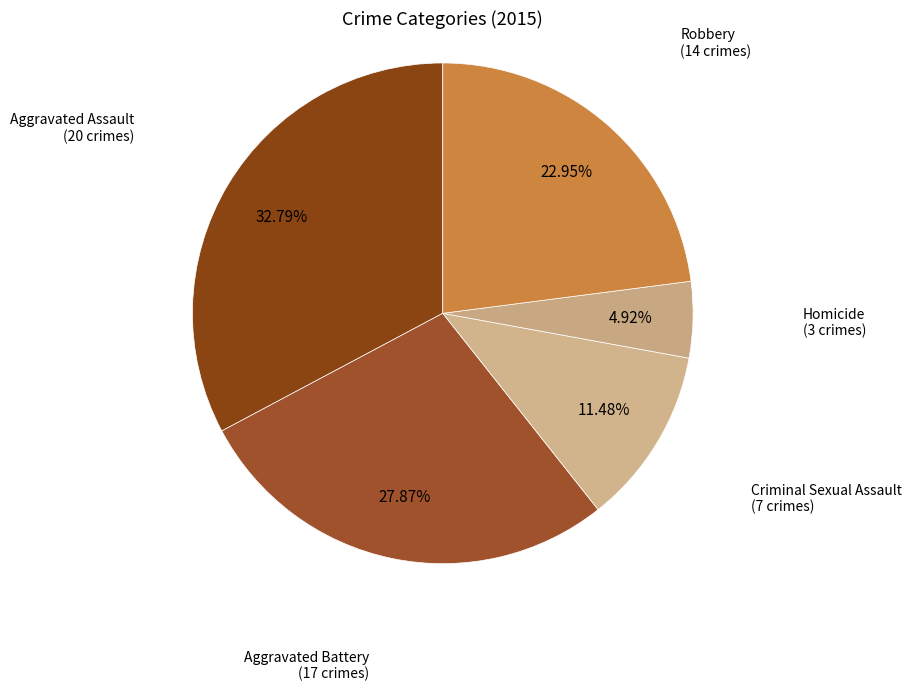

How many slices are in this pie chart?

5